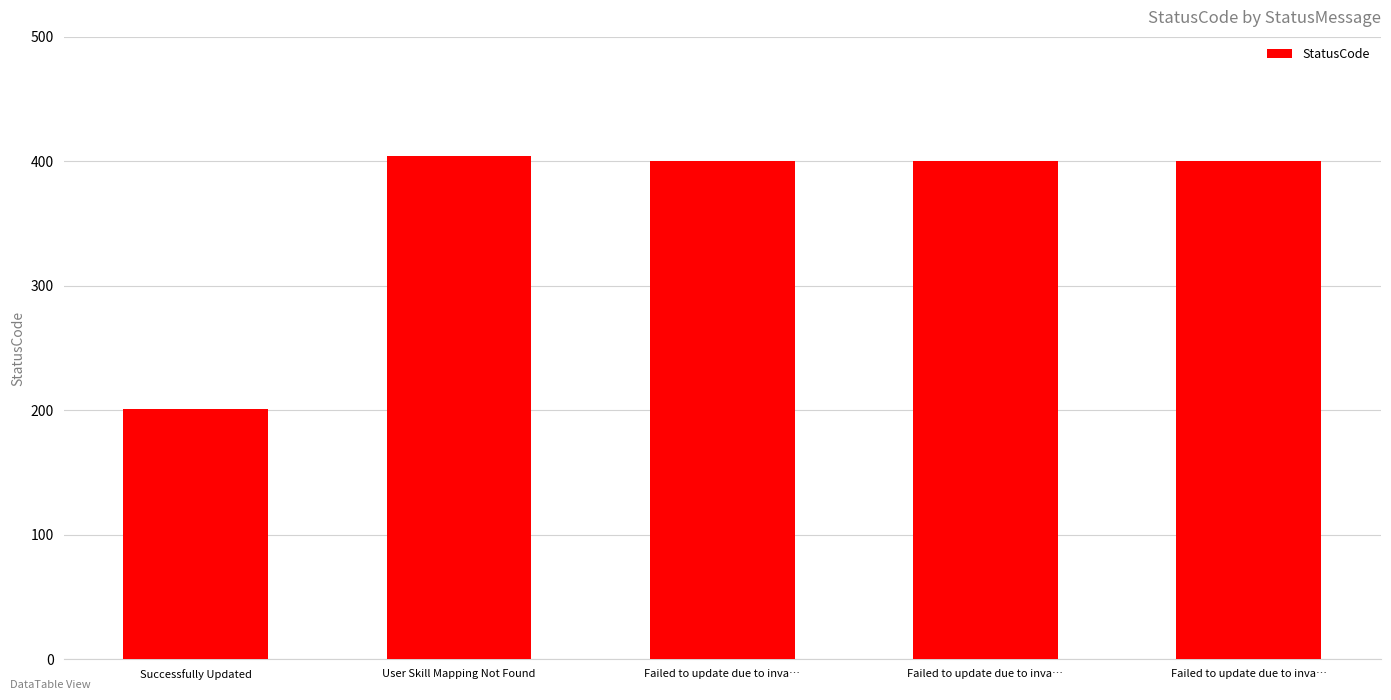

How many series are shown in this chart?

1